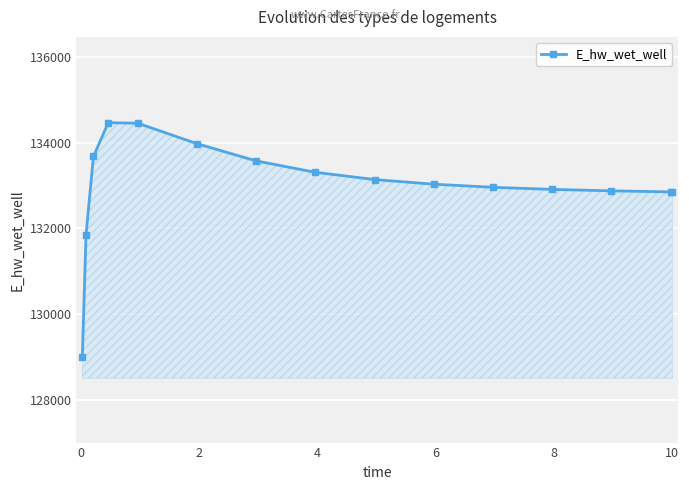

What is the value of the 15th point from the left?

132849.9